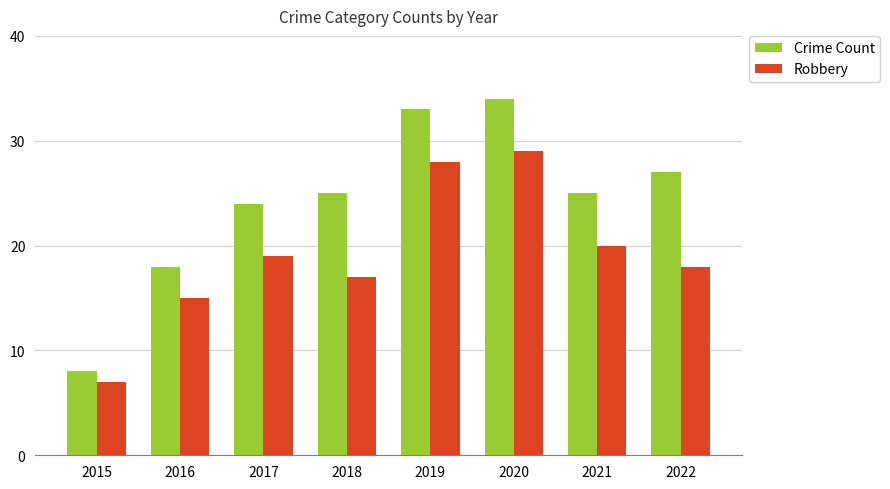

At how many categories does at least one series exceed 28?

2